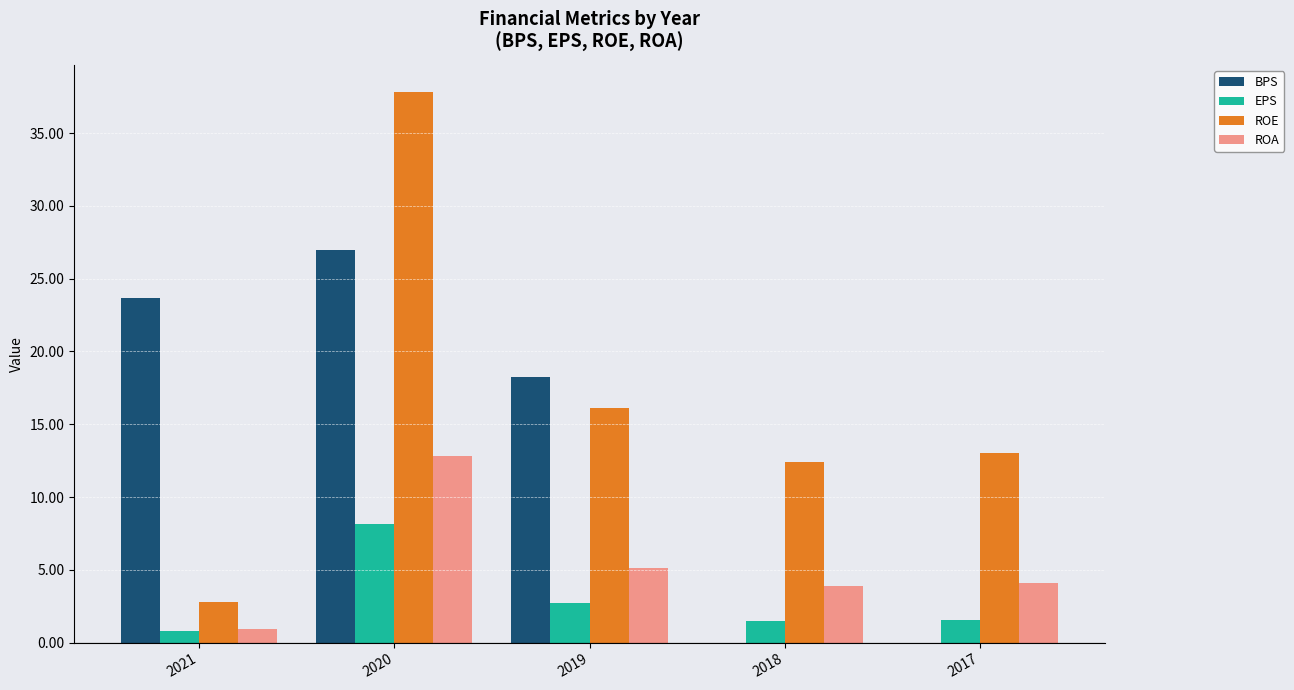

Does the chart contain stacked bars?

No